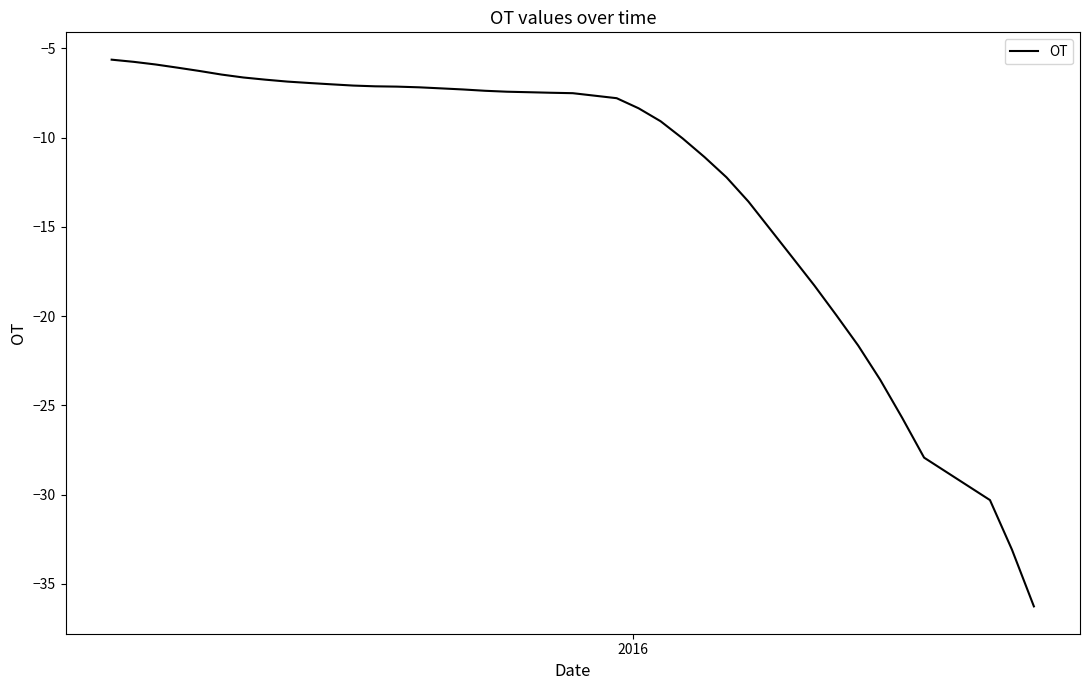

What is the minimum value shown in the chart?

-36.3